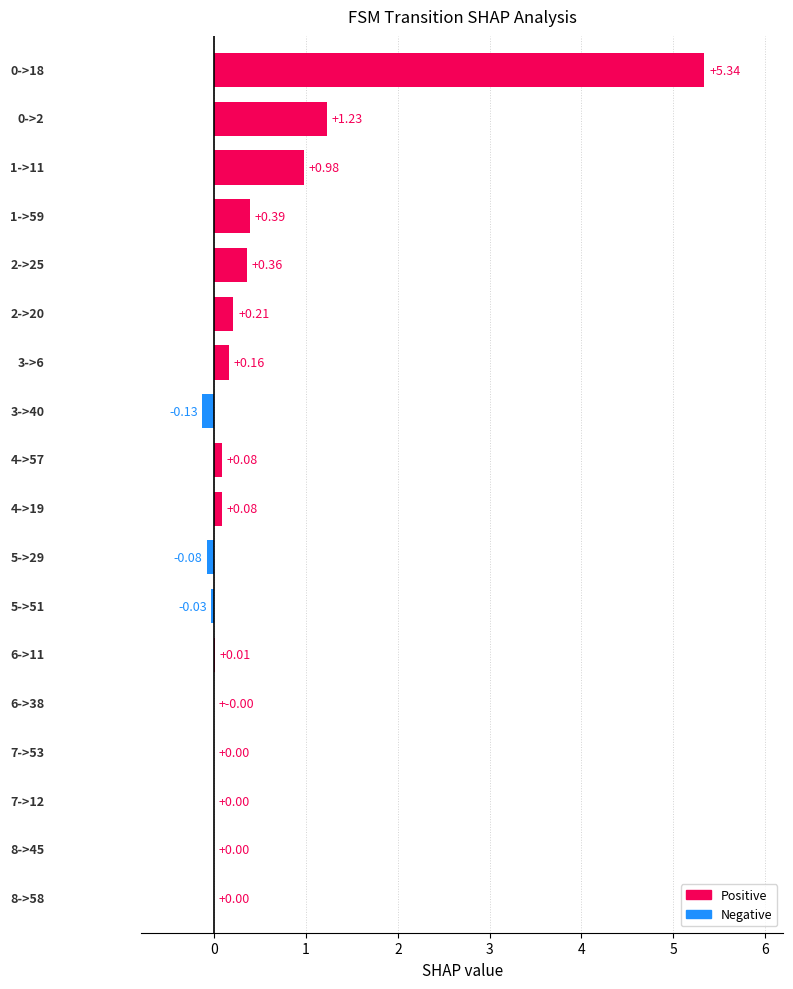

What is the sum of all values?

8.6